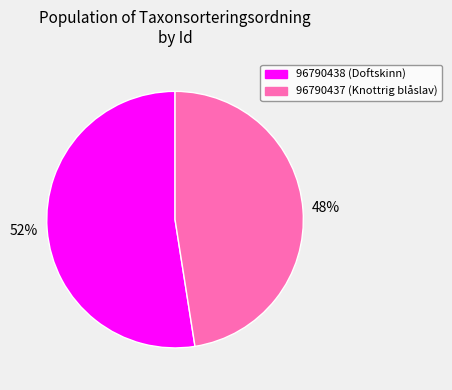

Is the sum of 96790438 and 96790437 greater than half?

Yes